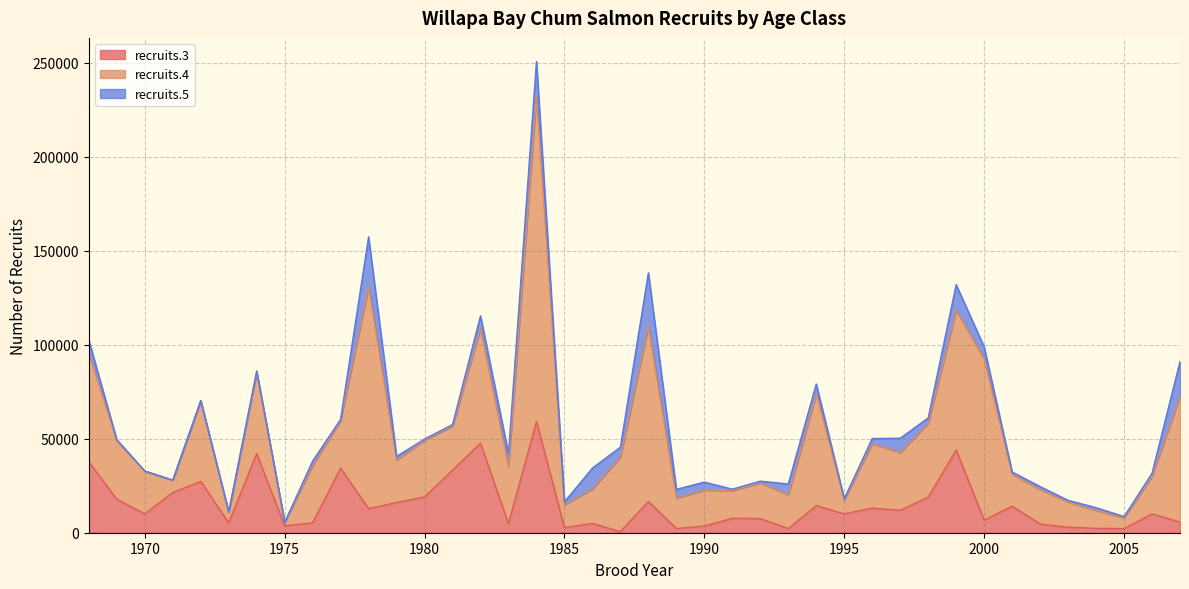

Between which two adjacent categories do recruits.3 and recruits.4 first intersect?

1970 and 1971